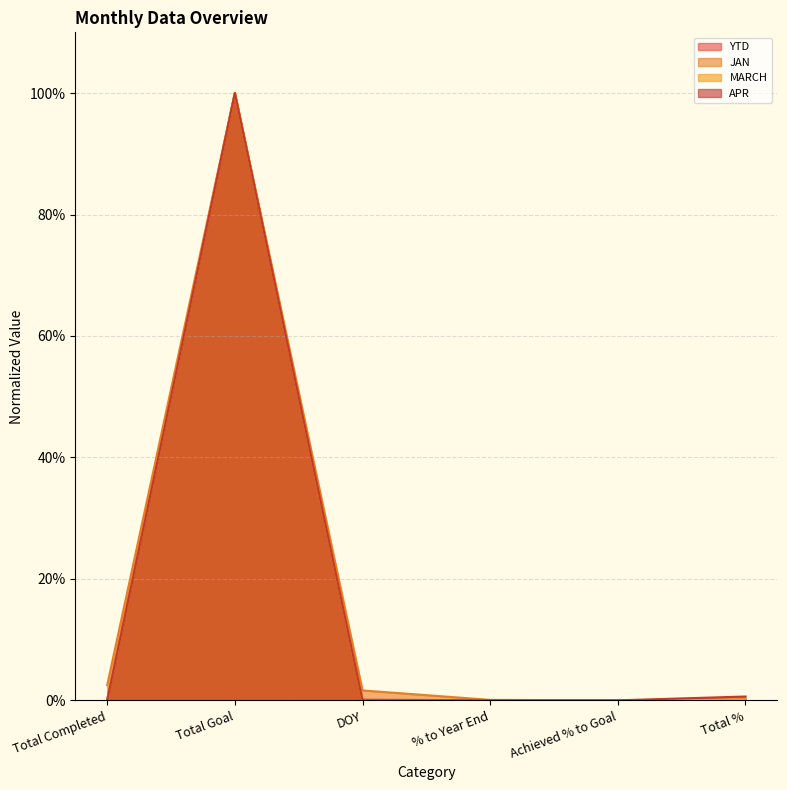

What is the difference between the maximum and minimum values in the MARCH series?

1.0